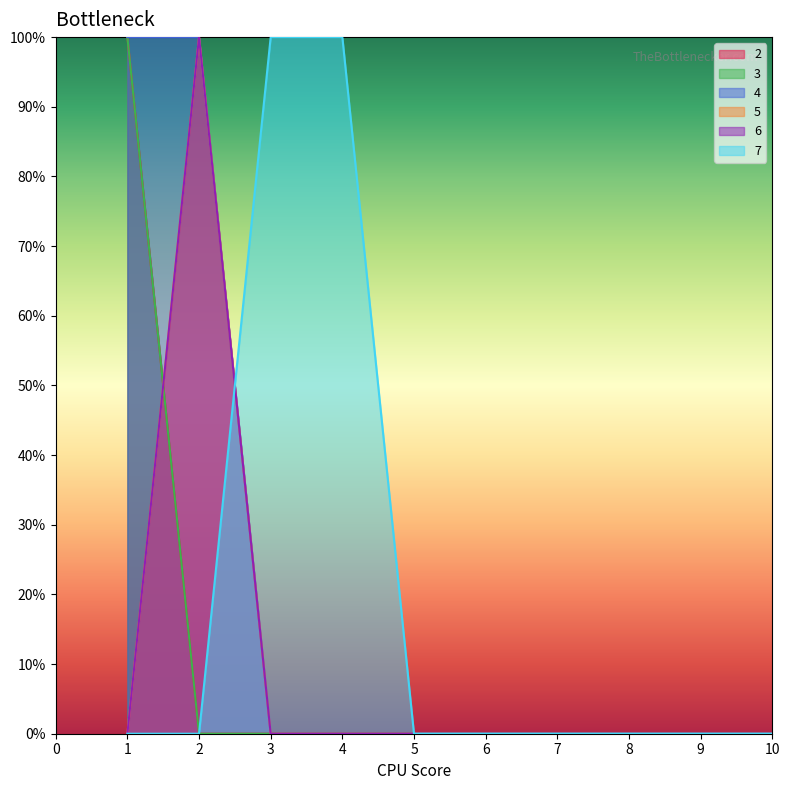

Is it true that 2 equals 0 at 9?

True